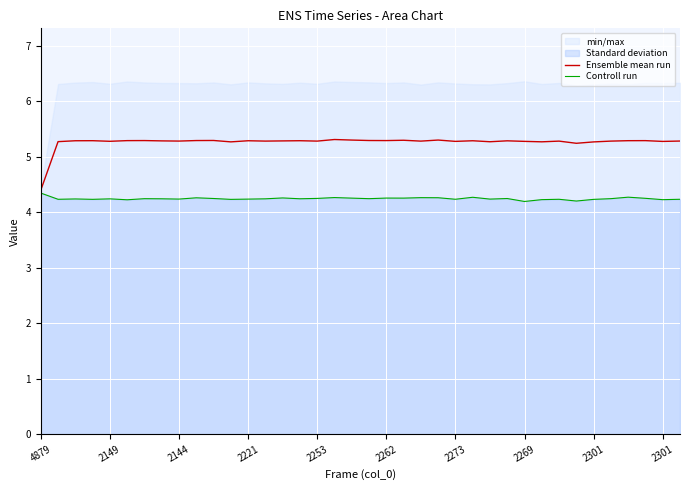

List the series in order of their overall mean, lowest first.

Controll run, Ensemble mean run